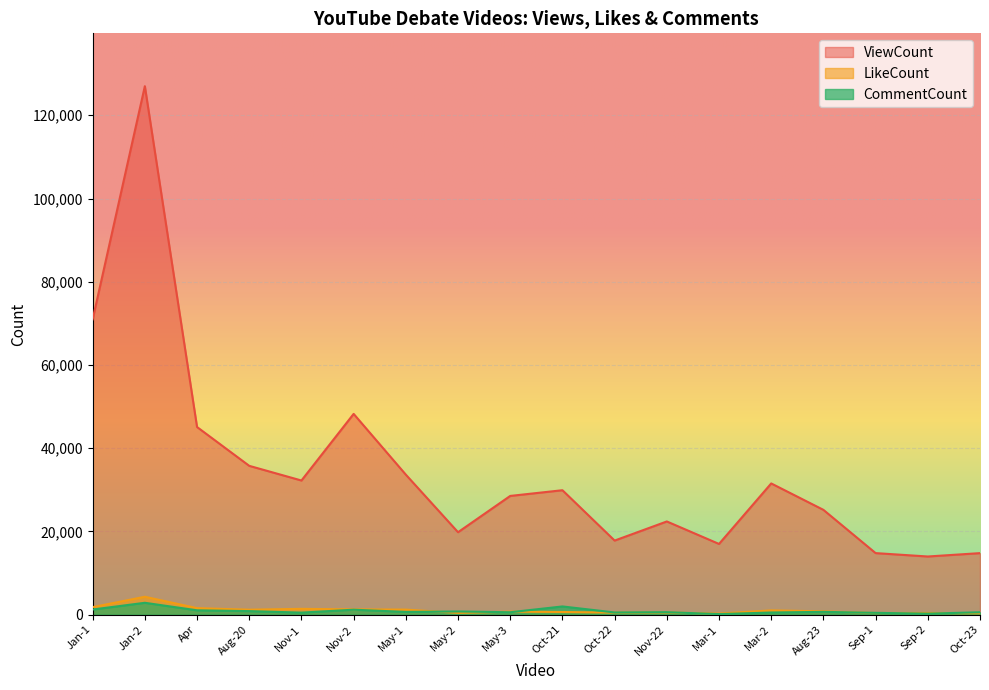

At which category does ViewCount reach its first local peak?

Jan-2